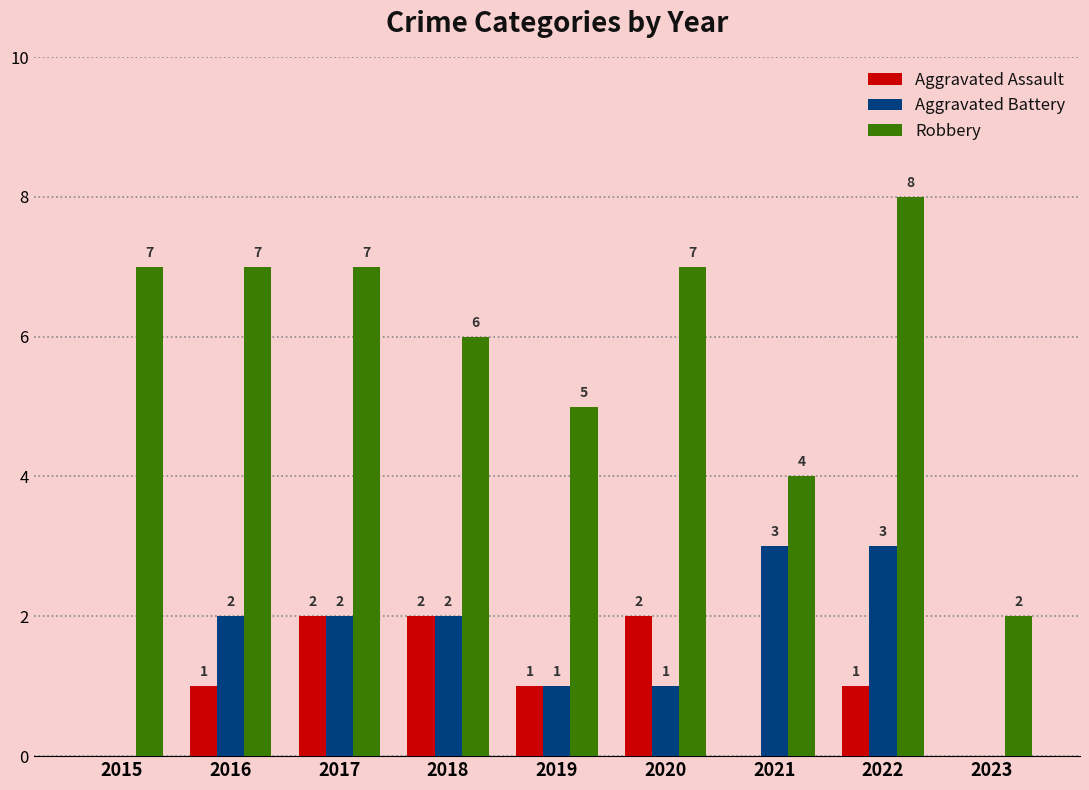

Which series has the widest spread of values?

Robbery